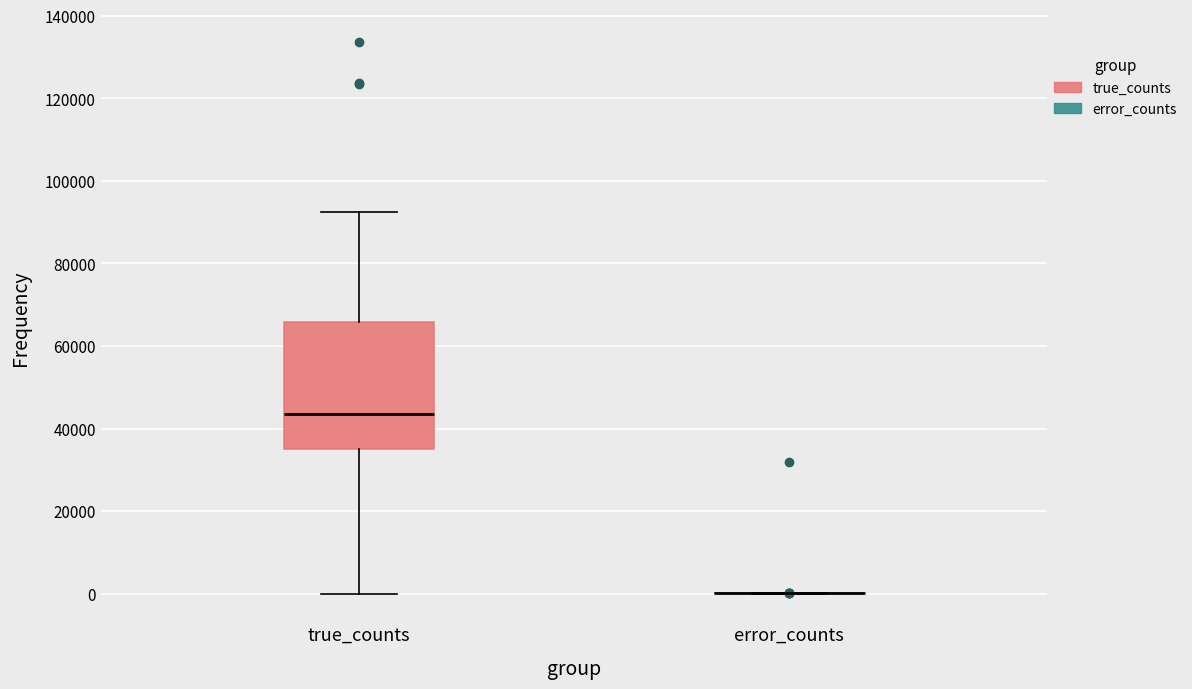

Where does the lower whisker of the box for true_counts end on the y-axis? The values are not printed on the chart, so give them approximately, as read against the axis.

0